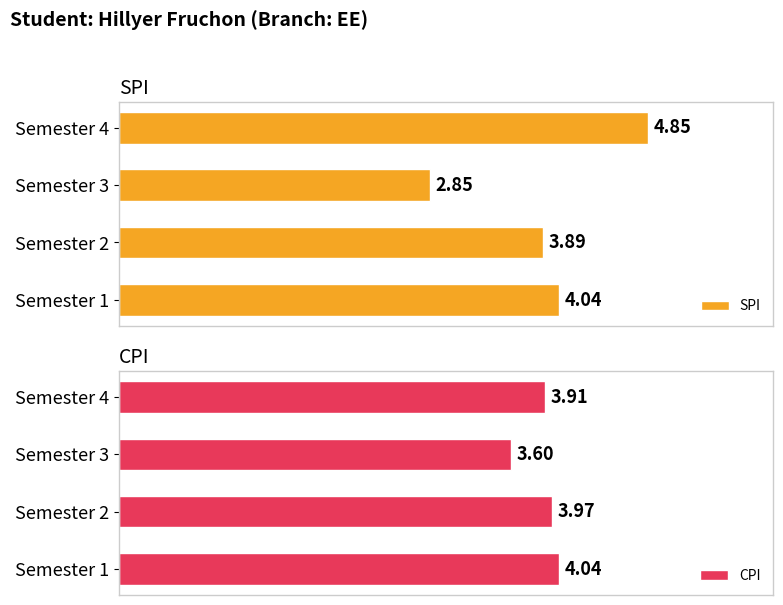

What is the spread (max minus min) of values at Semester 2?

0.1